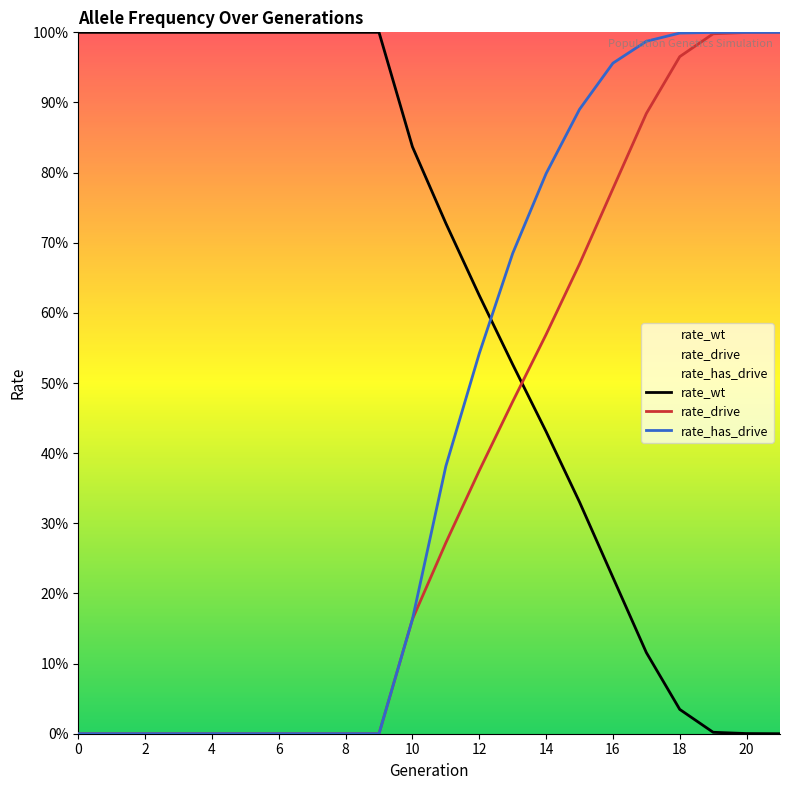

Where do rate_wt and rate_drive first cross each other?

13 and 14